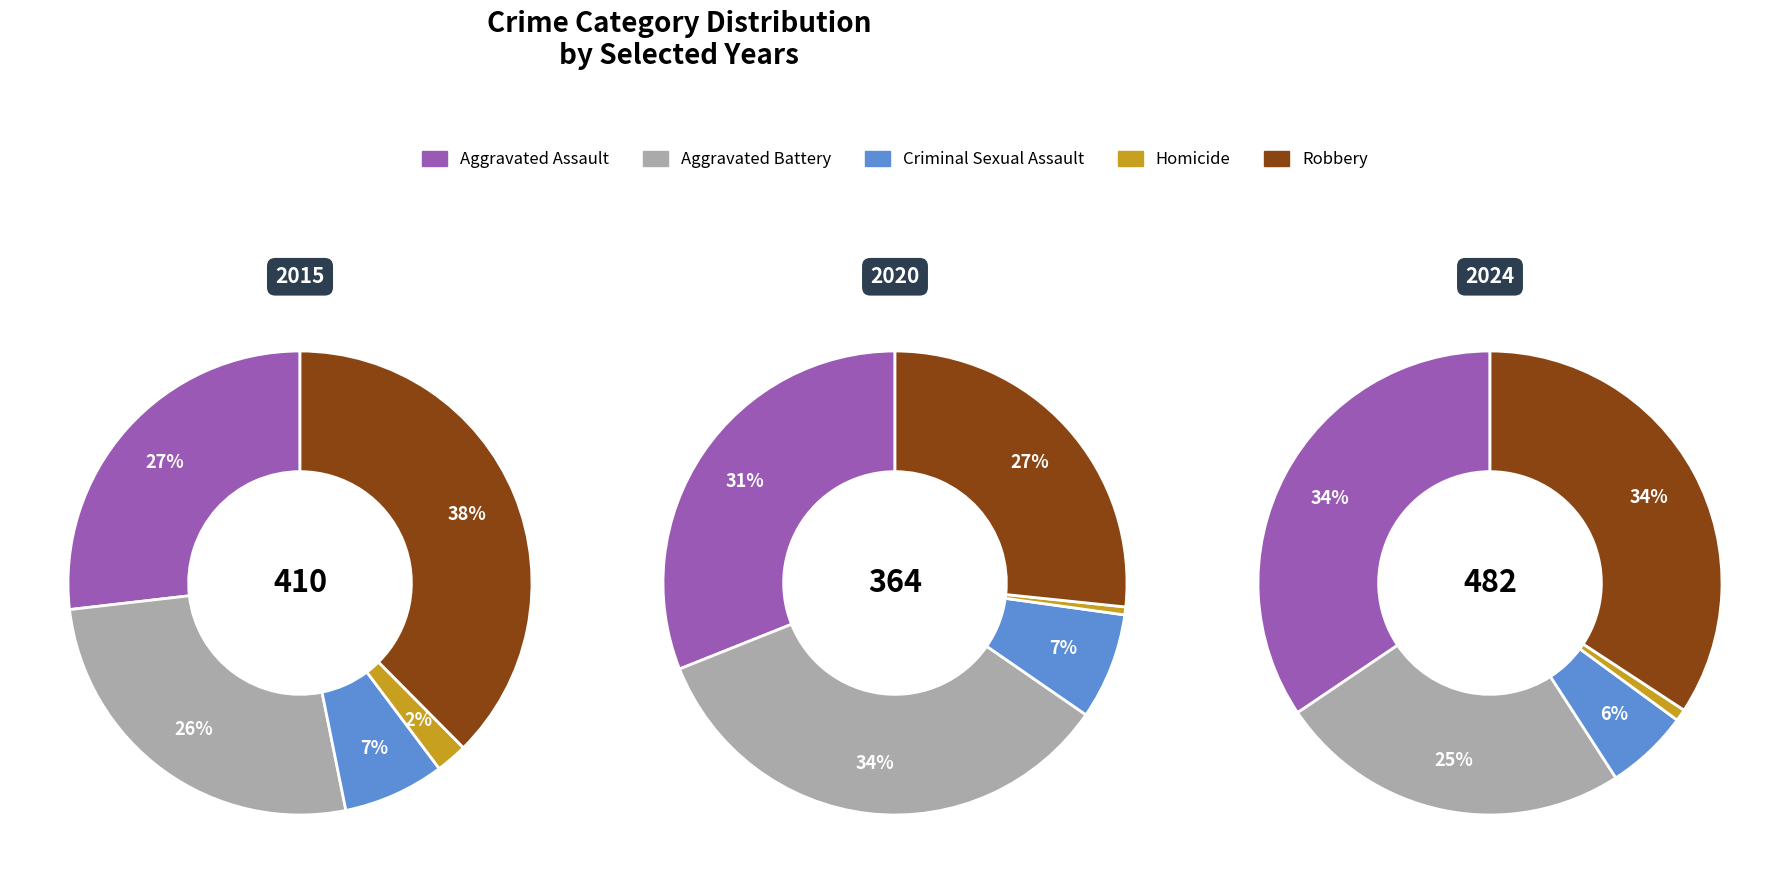

The 7 slice represents 24% of the pie. True or false?

False